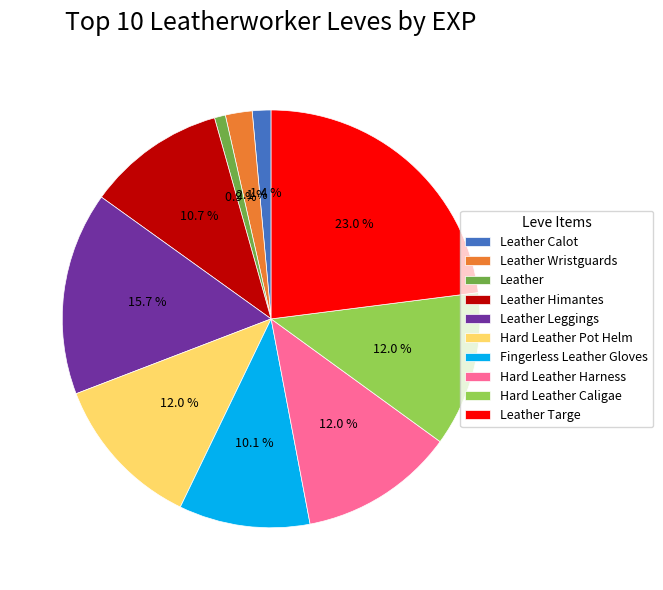

Approximately how many times larger is the value at Hard Leather Harness compared to Leather Leggings?

0.8